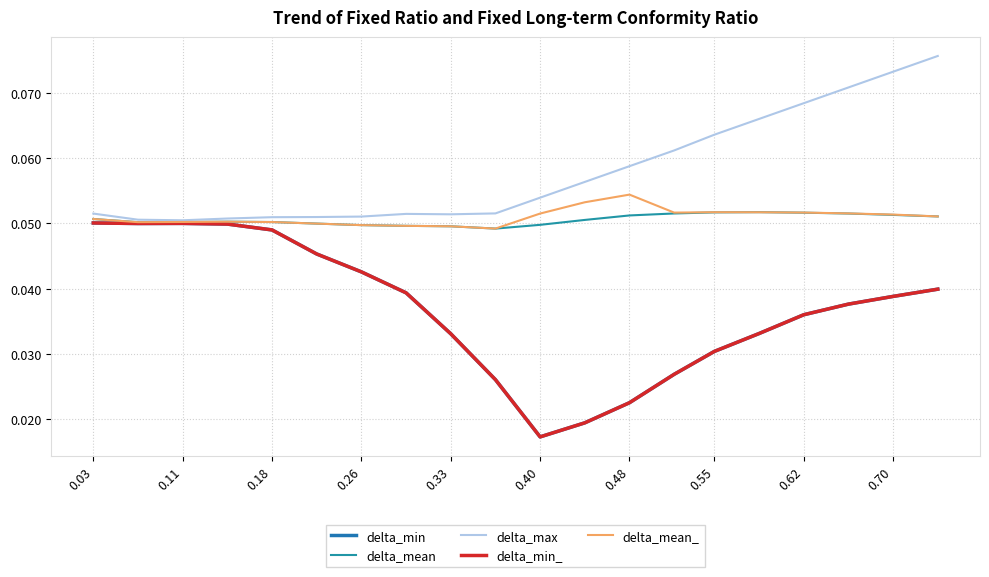

True or false: delta_min_ and delta_mean_ intersect in this chart.

False